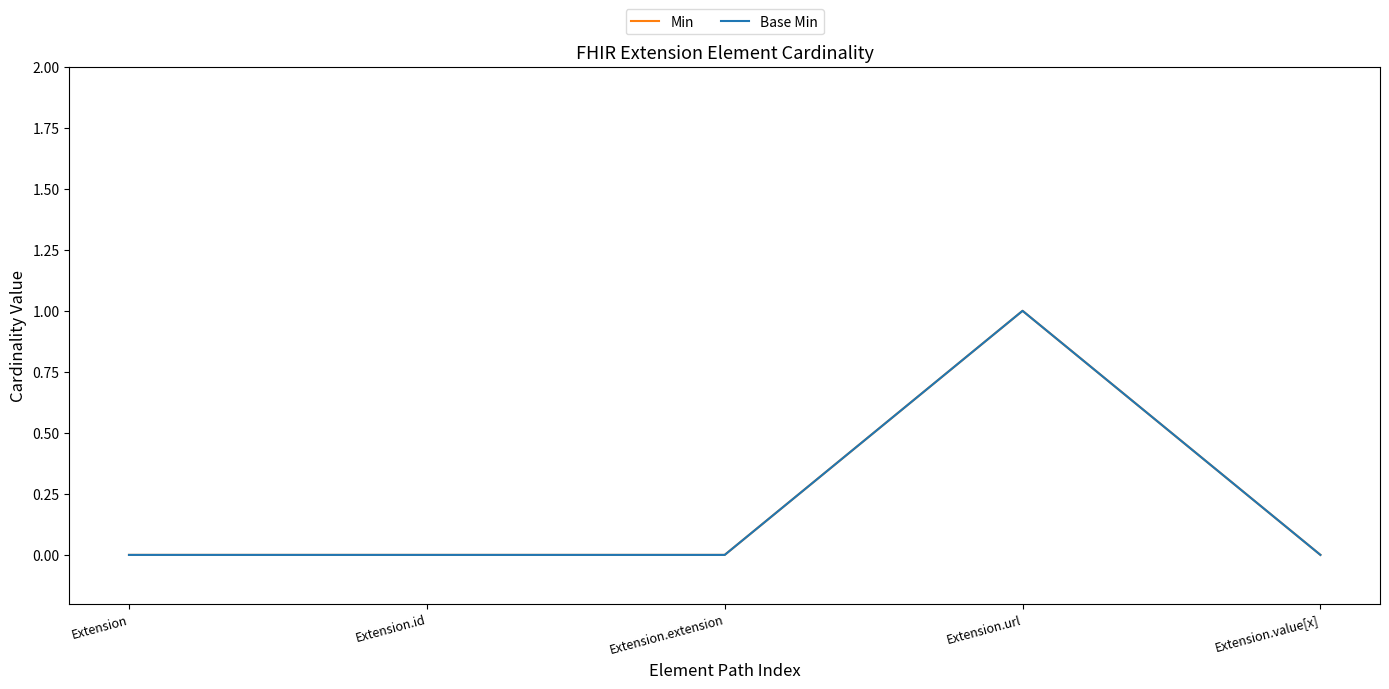

Which series has the widest spread of values?

Min